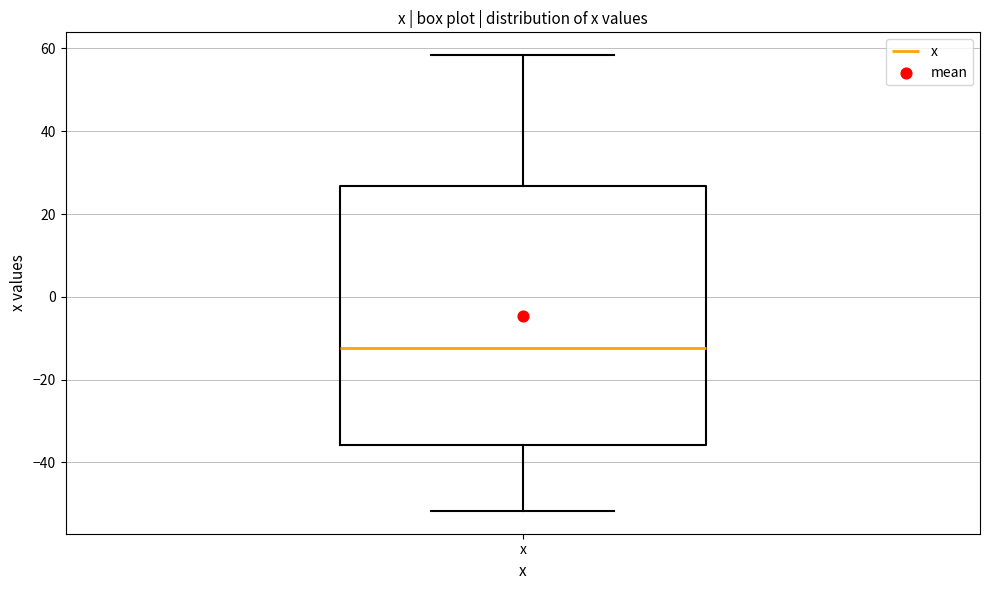

Read this box plot against the y-axis: the position of the median line, the range covered by the box, and the ends of both whiskers. The values are not printed on the chart, so give them approximately, as read against the axis.

median -12, box -36 to 26, whiskers -52 to 58